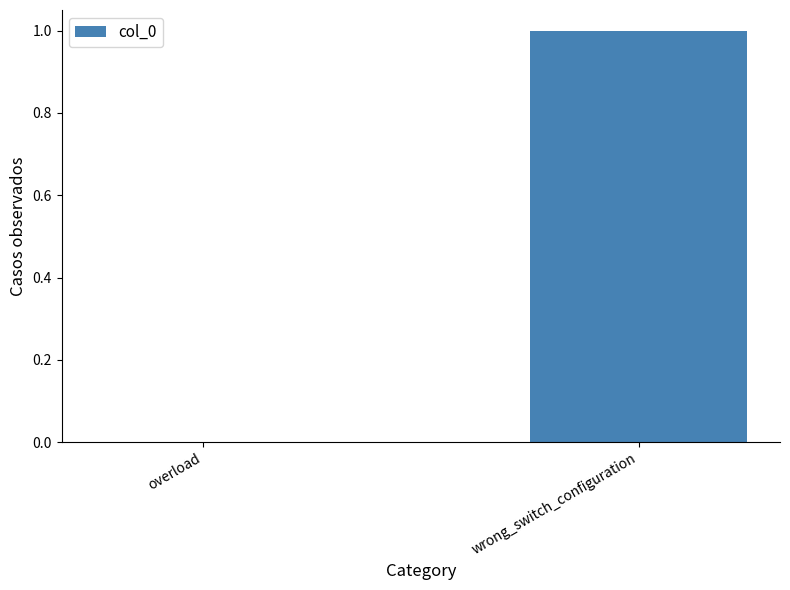

How many values are above zero?

1